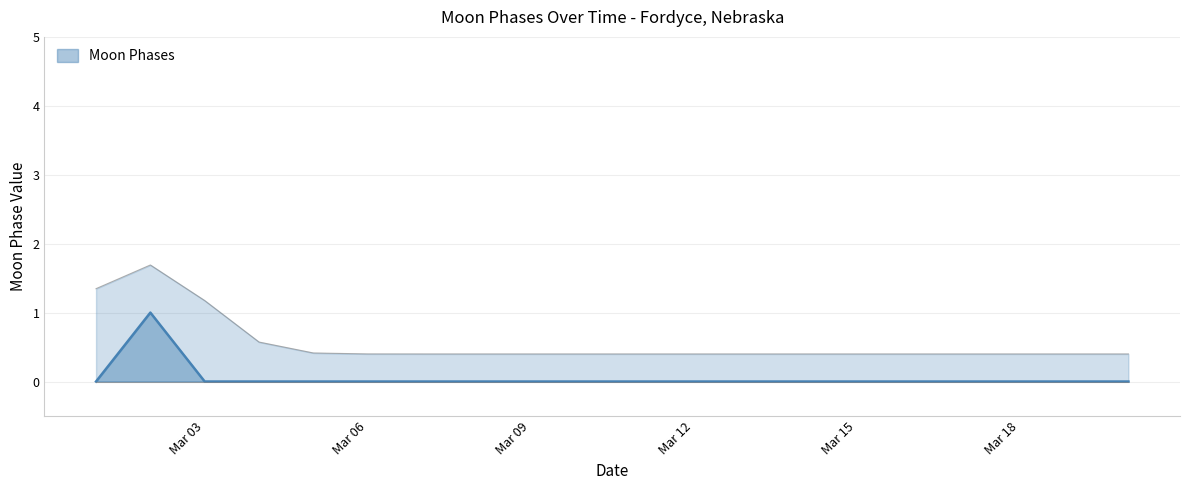

The value of Moon Phases at Mar 06 is 0. True or false?

True